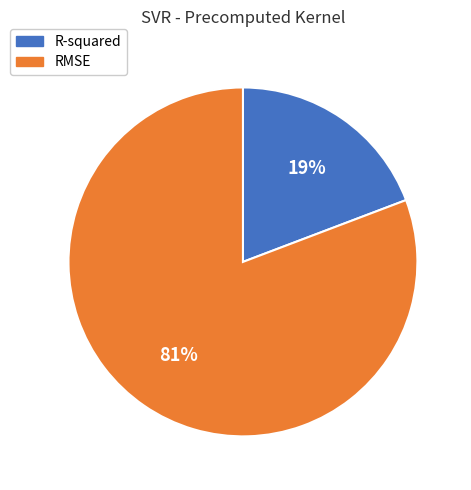

Is it true that RMSE is 69% of the pie?

False